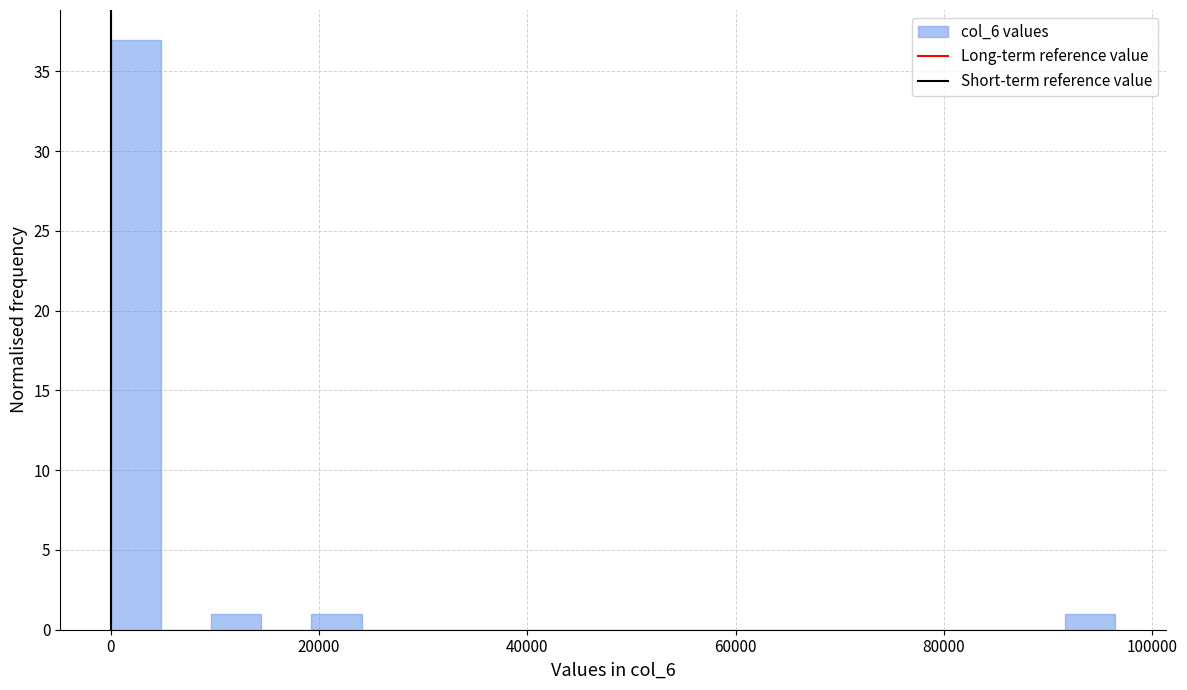

Around what value on the x-axis is the tallest bar? Give the approximate position of its centre, as read against the axis.

2000